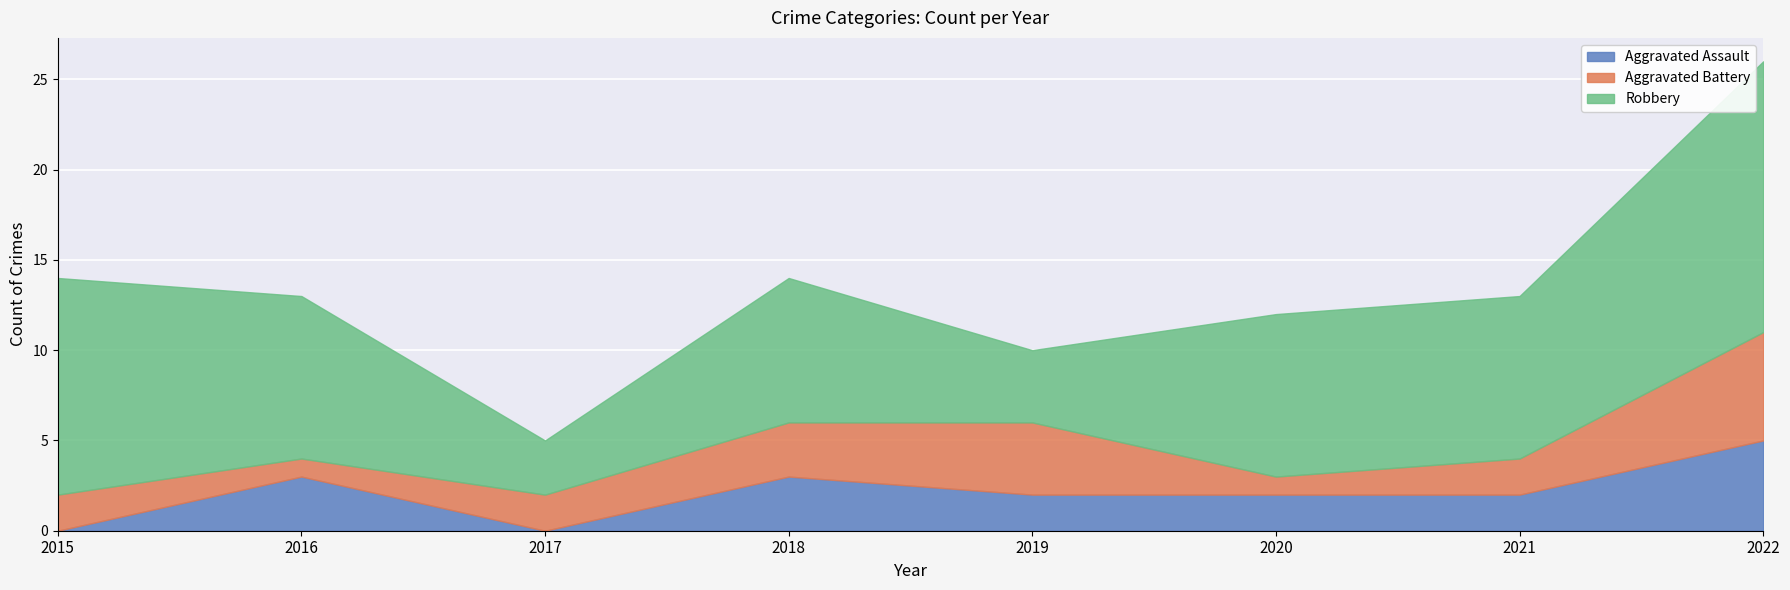

What is the difference between the second highest and second lowest values in the Aggravated Battery series?

3